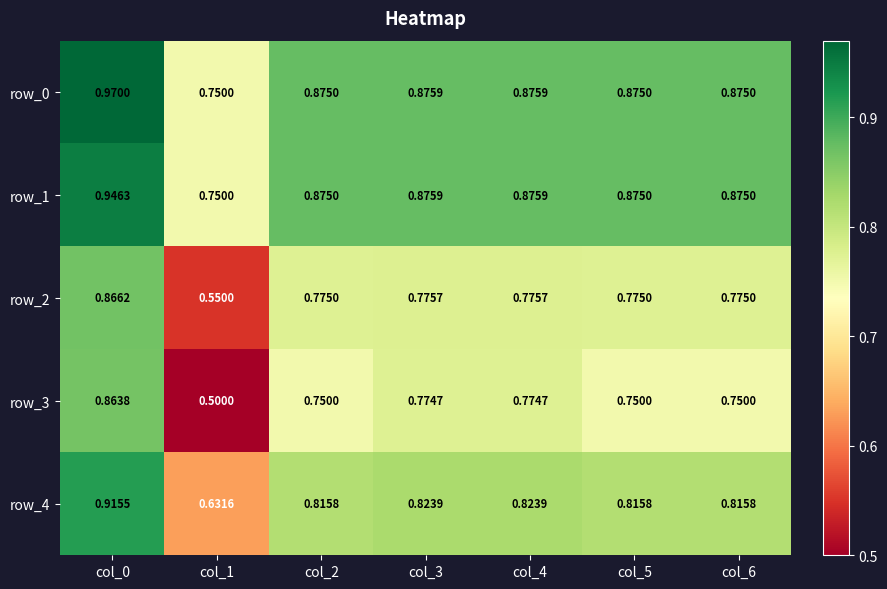

What is the difference between the maximum and minimum values in the row_2 series?

0.3